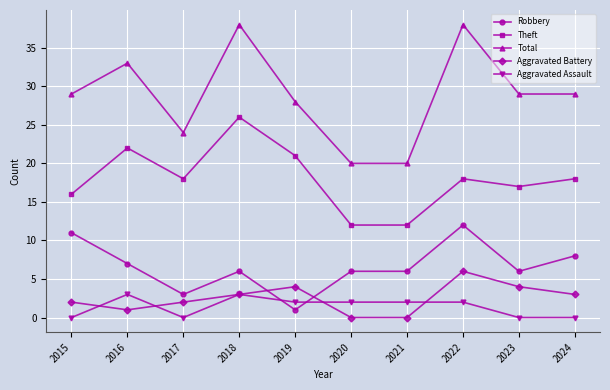

The value of Total at 2024 is 11. True or false?

False